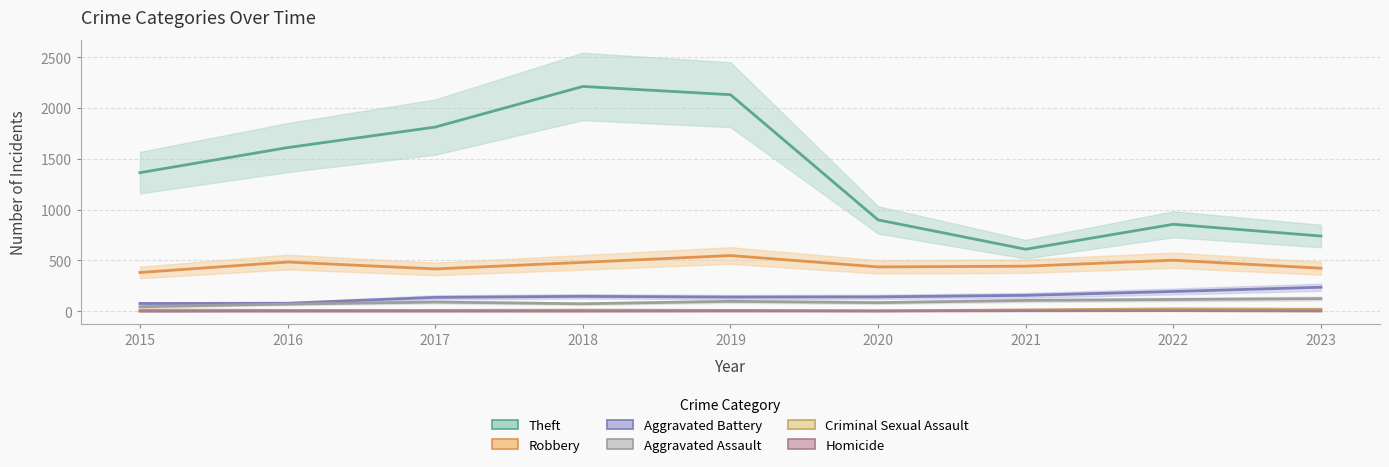

Which category has the lowest value in the Criminal Sexual Assault series?

2020